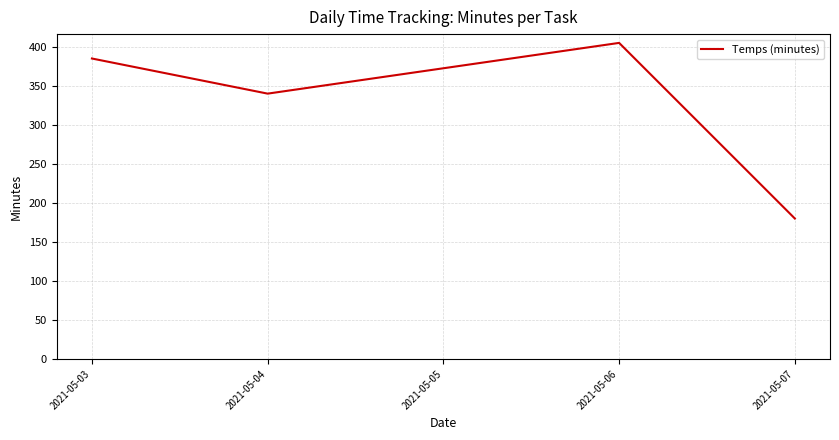

What is the sum of all values?

1310